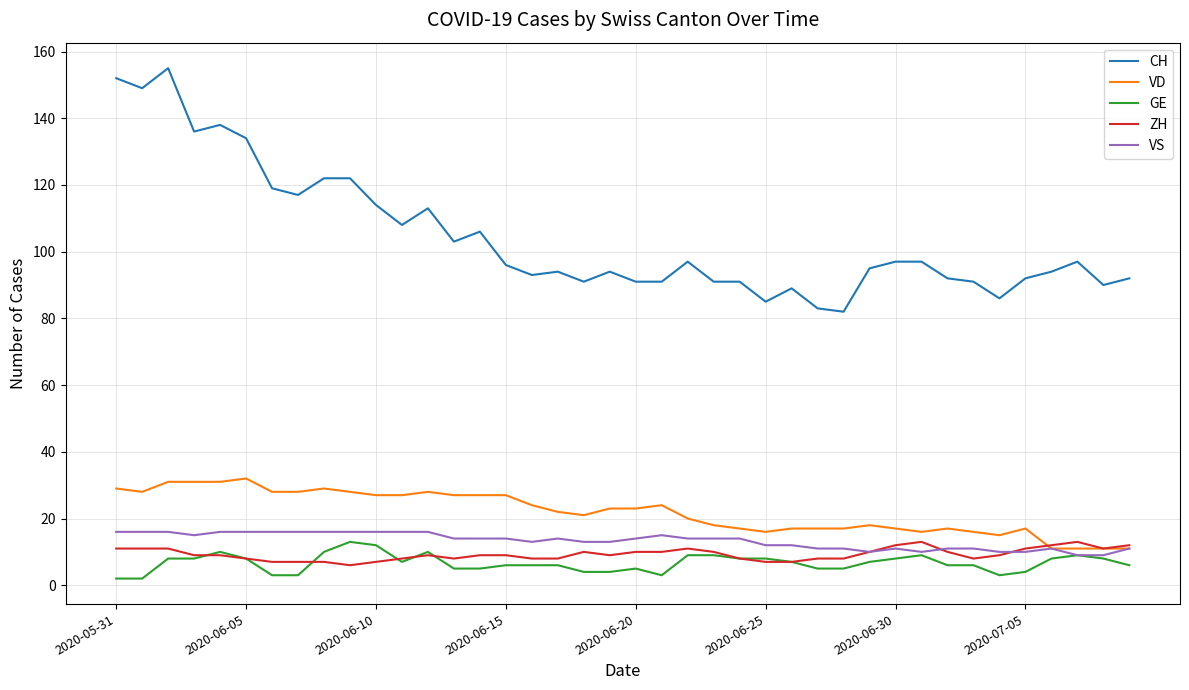

True or false: CH and VD intersect in this chart.

False